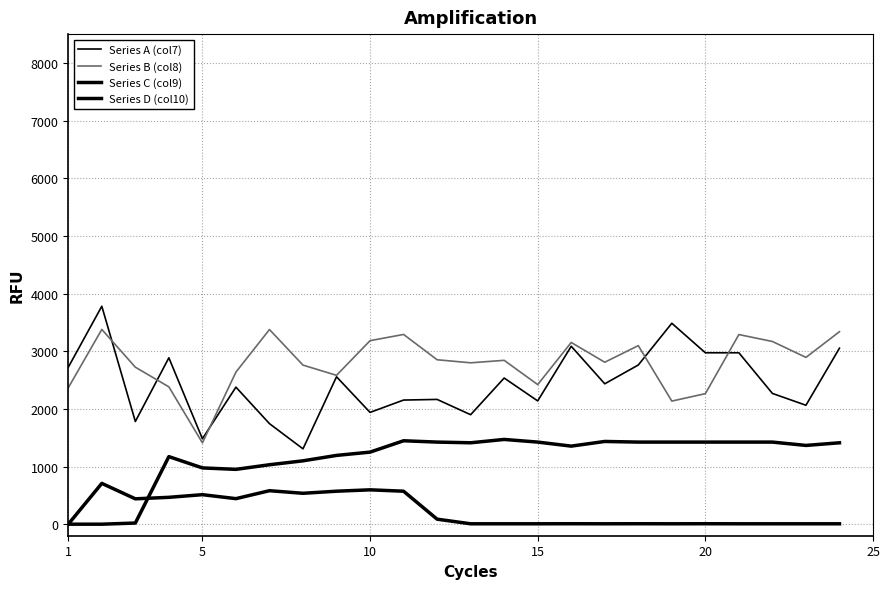

Does the chart have visible grid lines?

Yes